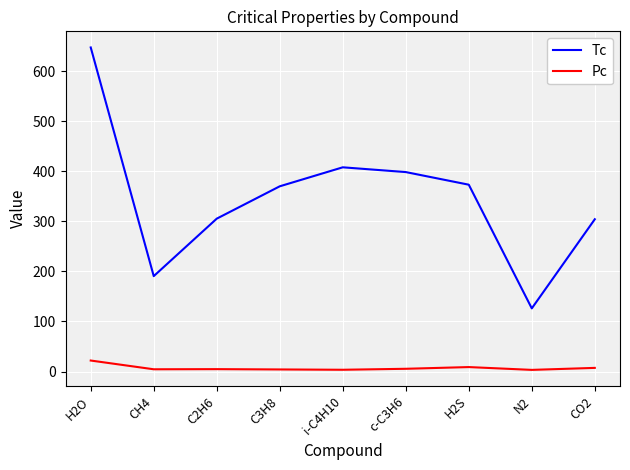

The value of Tc at i-C4H10 is 183.1. True or false?

False